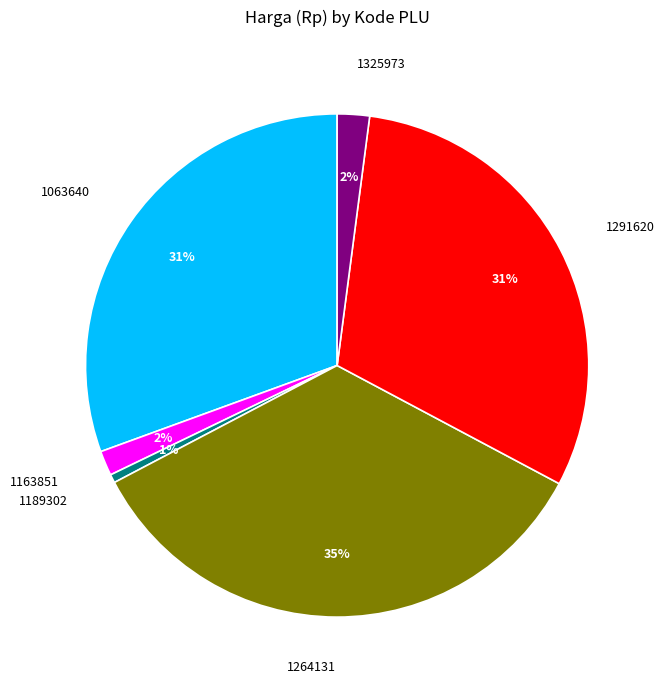

Between 1189302 and 1291620, which is larger?

1291620